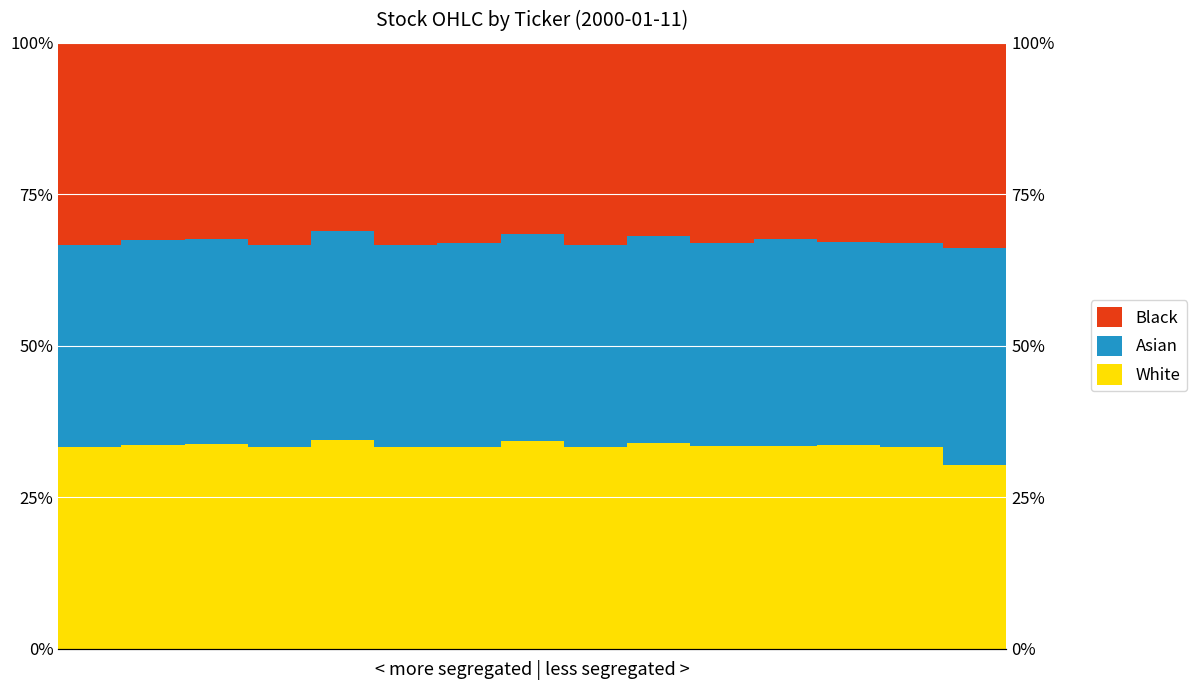

Rank the series at 10 from highest to lowest value.

White, Asian, Black